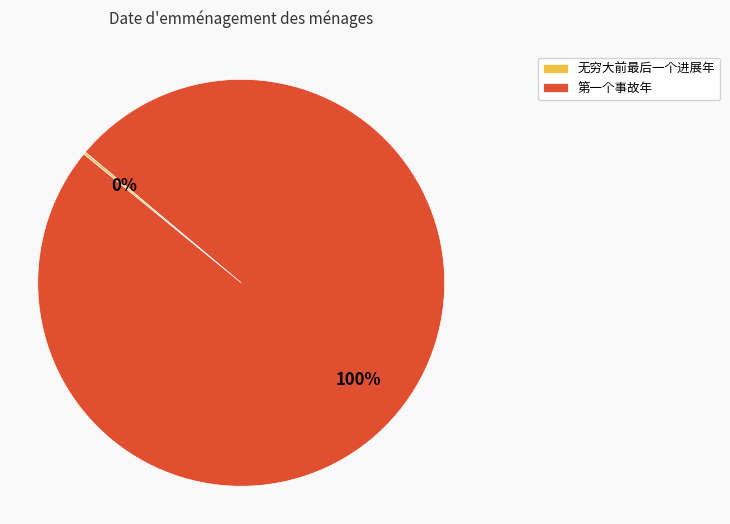

To the nearest percent, what is the average slice percentage?

50%